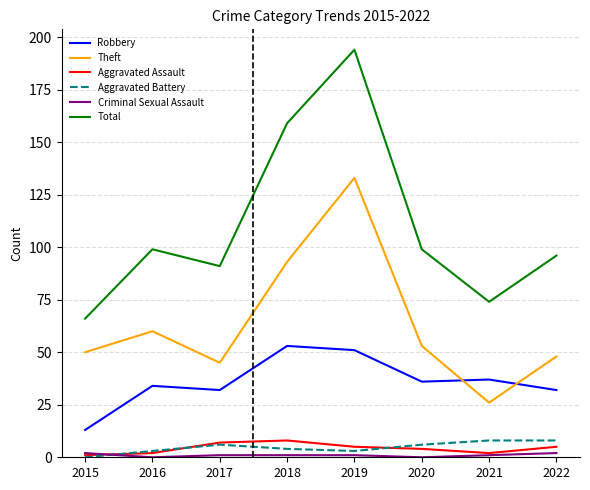

What is the difference between the highest and lowest values at 2019?

193